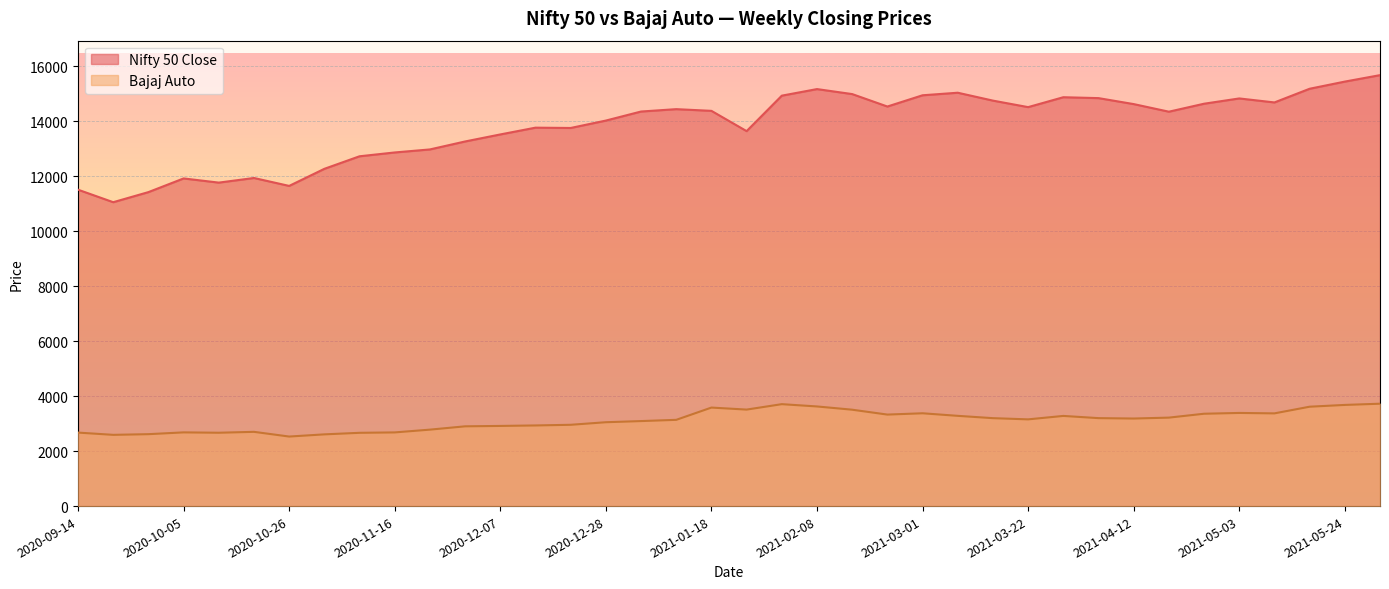

Reading left to right, list all the values displayed in this chart.

Nifty 50 Close: 11505.0	11050.2	11417.0	11914.2	11762.5	11930.4	11642.4	12263.5	12720.0	12859.0	12969.0	13258.5	13513.9	13760.5	13749.2	14018.5	14347.2	14433.7	14371.9	13634.6	14924.2	15163.3	14981.8	14529.1	14938.1	15031.0	14744.0	14507.3	14867.4	14834.9	14617.9	14341.4	14631.1	14823.1	14677.8	15175.3	15435.6	15670.2
Bajaj Auto: 2672.5	2590.6	2615.1	2680.3	2667.1	2699.9	2528.8	2608.1	2664.6	2679.2	2779.9	2900.6	2914.9	2932.3	2956.1	3049.4	3091.4	3136.2	3582.2	3508.9	3706.4	3623.0	3504.8	3327.5	3374.9	3281.7	3197.3	3153.5	3278.8	3198.4	3183.8	3217.0	3358.2	3387.1	3371.4	3613.8	3678.6	3722.9